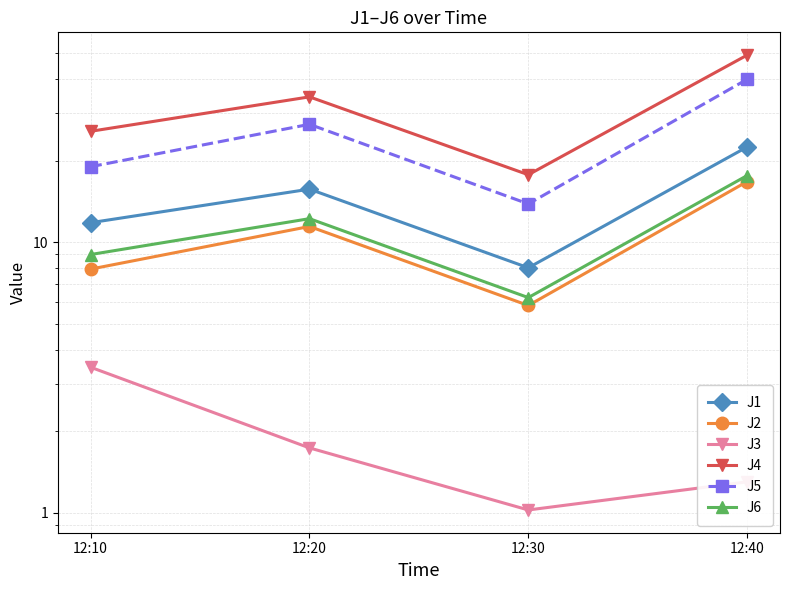

What is the maximum value shown in the chart?

49.1